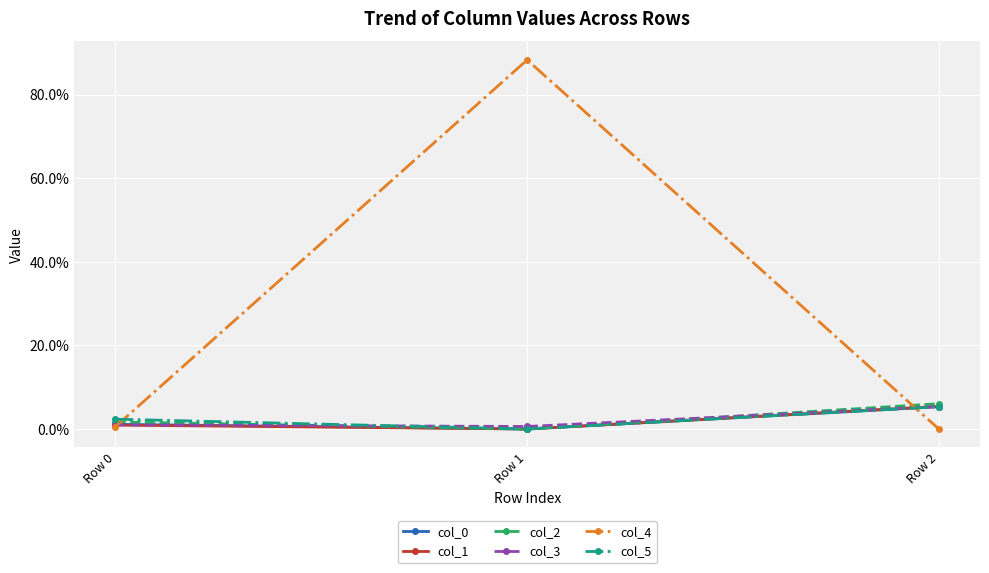

Rank the series at Row 2 from highest to lowest value.

col_2, col_1, col_3, col_0, col_5, col_4